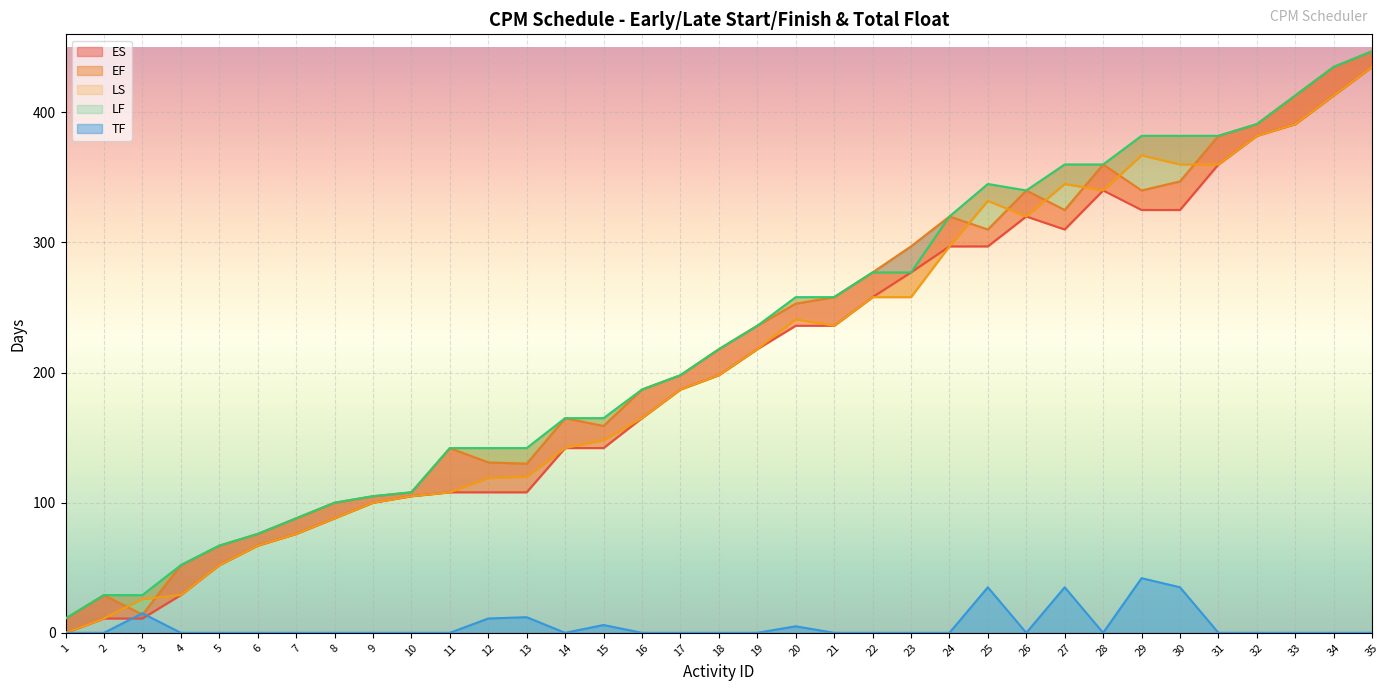

At which label does EF reach its minimum?

1